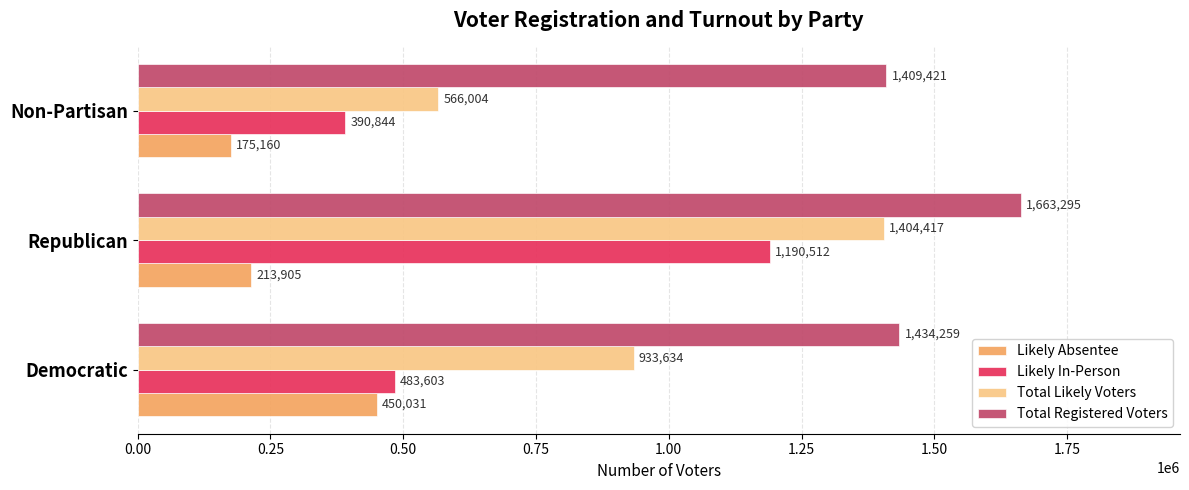

What is the smallest value displayed?

175160